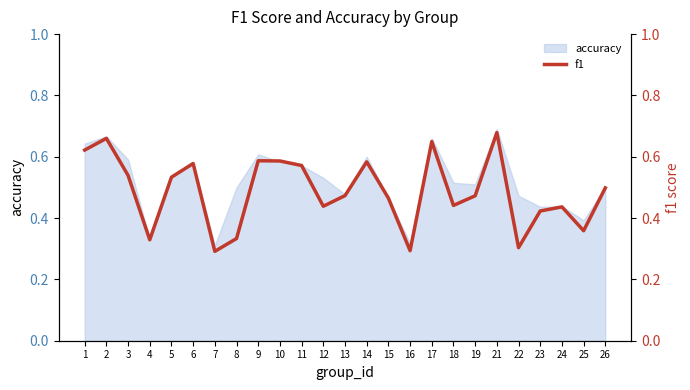

The value of accuracy at 25 is 0.4. True or false?

True